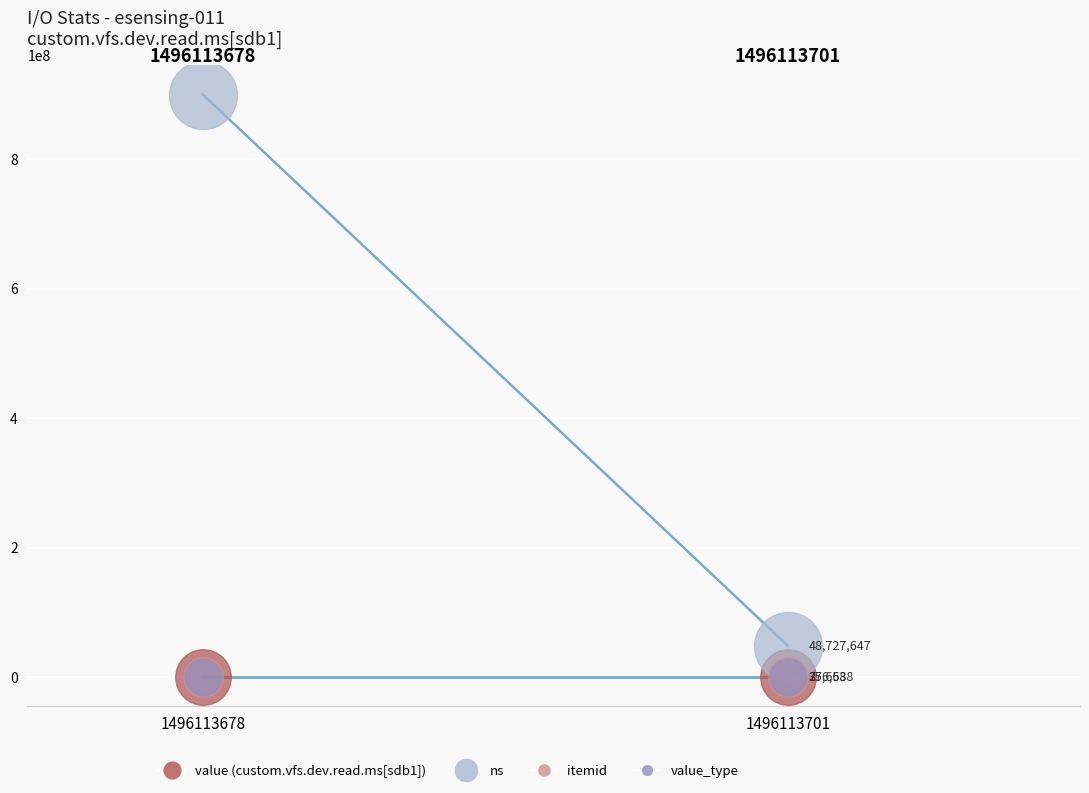

Which series has the largest total across all categories?

ns